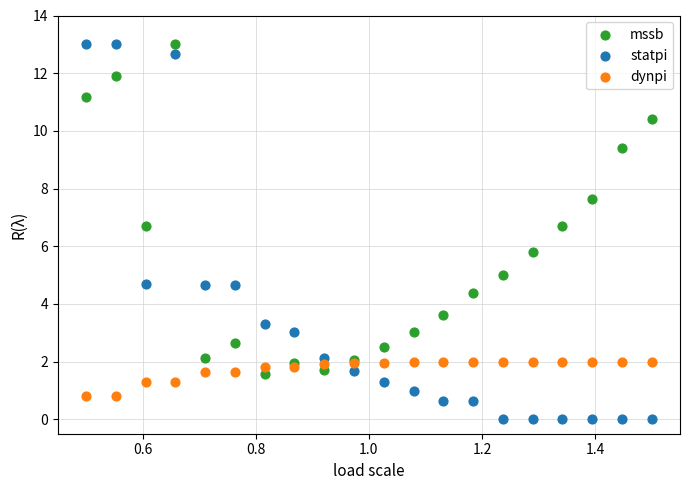

Which series reaches the minimum Y coordinate?

statpi